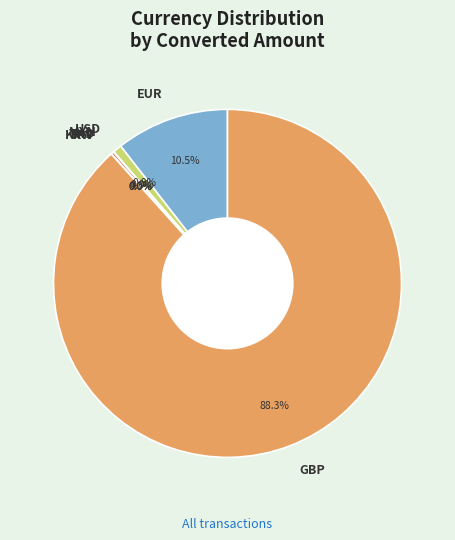

Is there a majority slice in this chart?

Yes